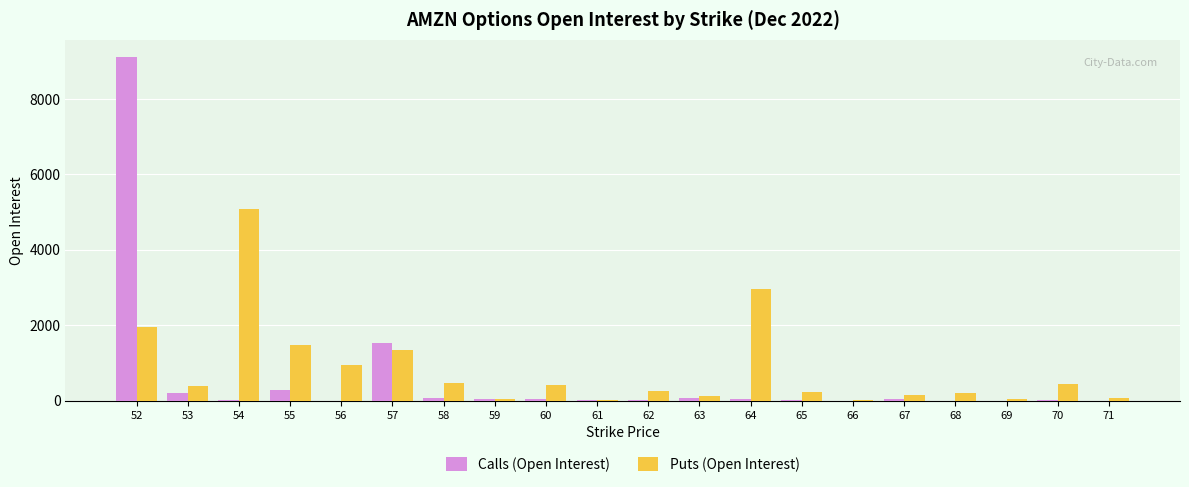

Is the value of Calls (Open Interest) at 71 greater than the value of Puts (Open Interest) at 68?

No